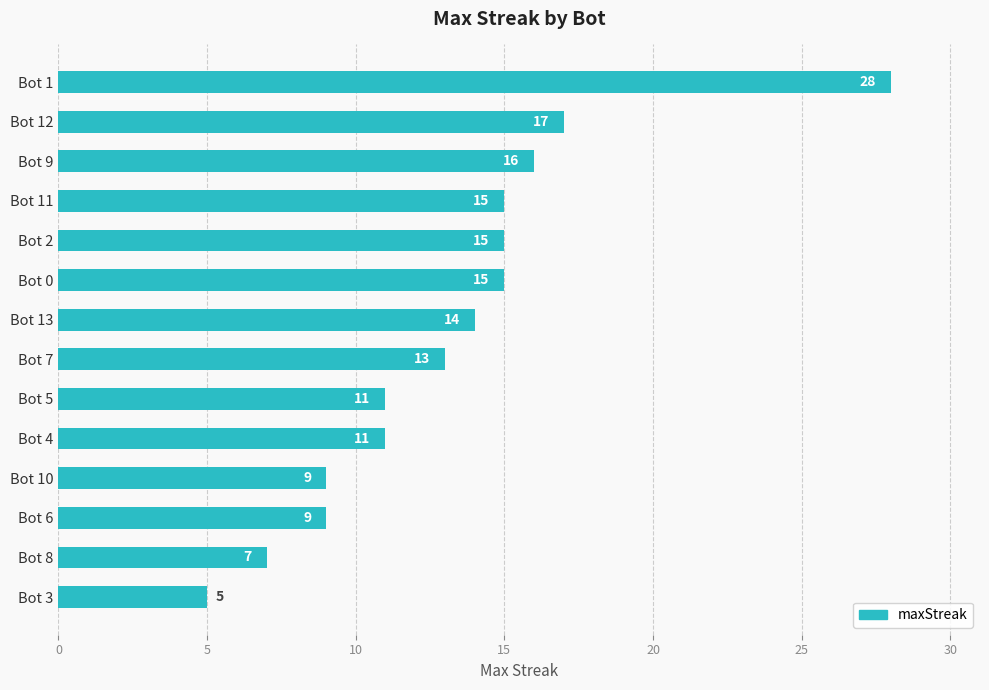

How many data points are less than 14?

7